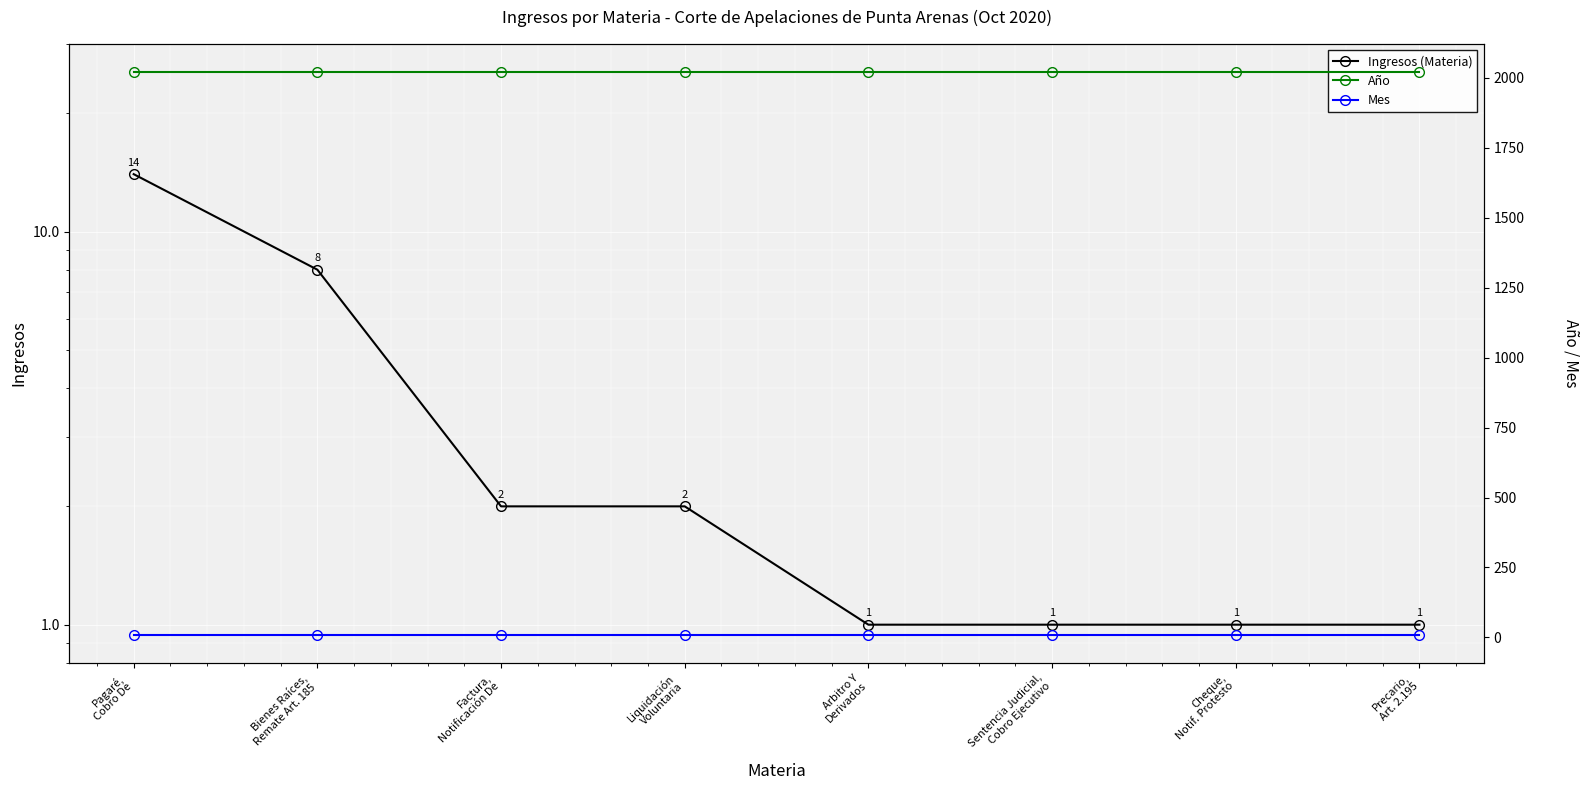

Is it true that Año equals 2944 at Precario,
Art. 2.195?

False